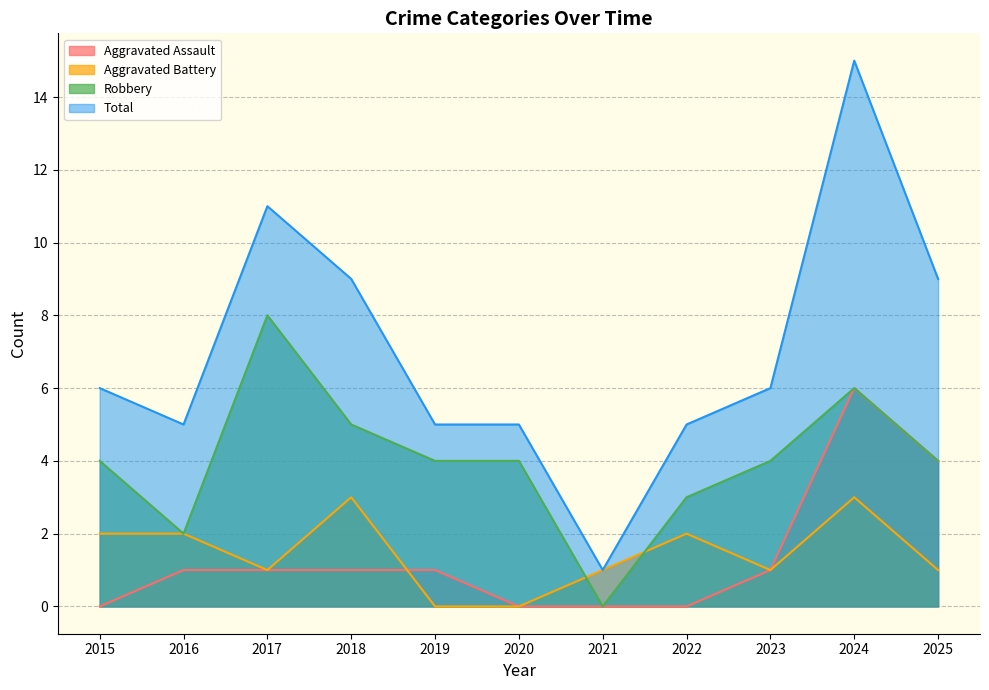

Reading right to left, transcribe all the data shown in this chart.

Aggravated Assault: 2025=4	2024=6	2023=1	2022=0	2021=0	2020=0	2019=1	2018=1	2017=1	2016=1	2015=0
Aggravated Battery: 2025=1	2024=3	2023=1	2022=2	2021=1	2020=0	2019=0	2018=3	2017=1	2016=2	2015=2
Robbery: 2025=4	2024=6	2023=4	2022=3	2021=0	2020=4	2019=4	2018=5	2017=8	2016=2	2015=4
Total: 2025=9	2024=15	2023=6	2022=5	2021=1	2020=5	2019=5	2018=9	2017=11	2016=5	2015=6